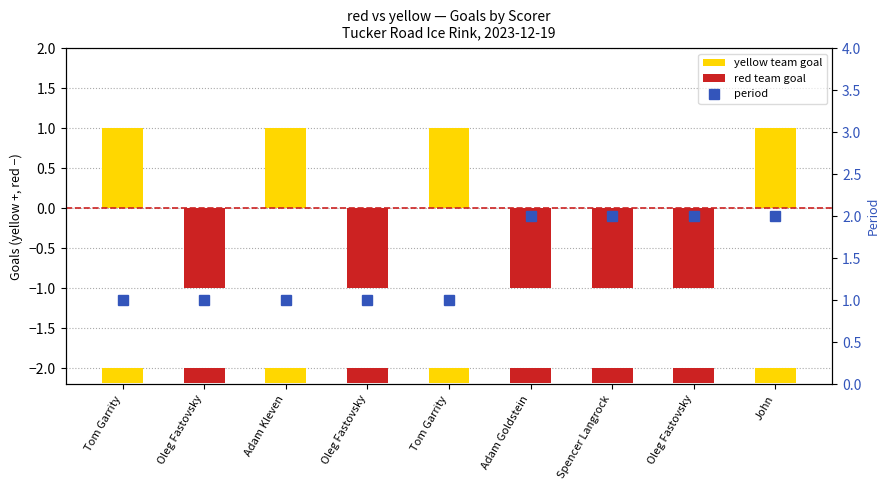

How many bars are there in total?

9